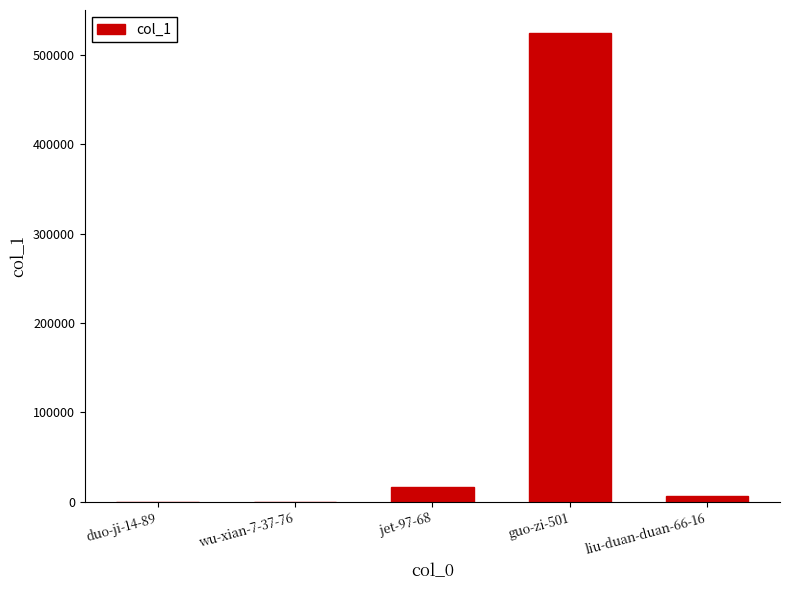

What is the greatest value displayed?

523806